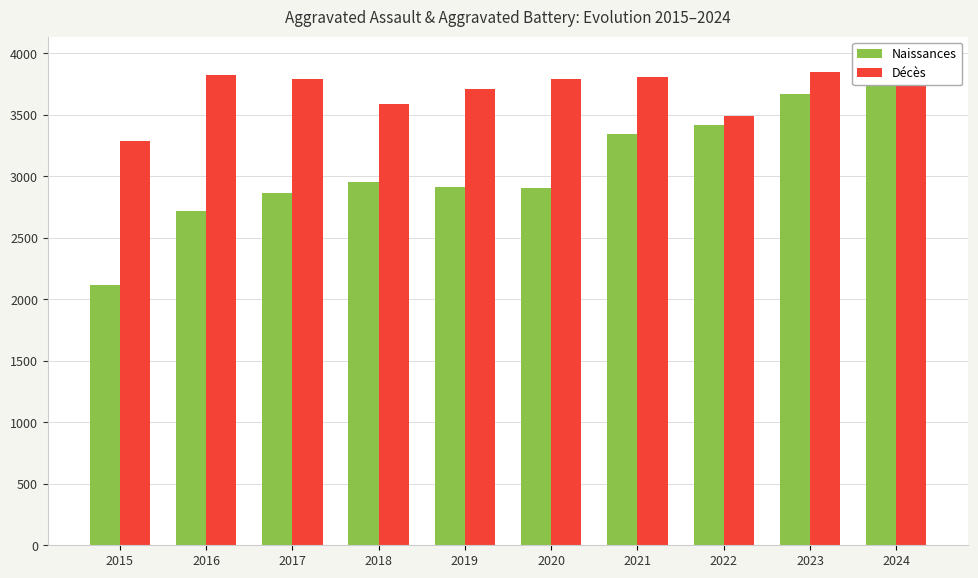

What is the difference between the highest and lowest values at 2020?

884